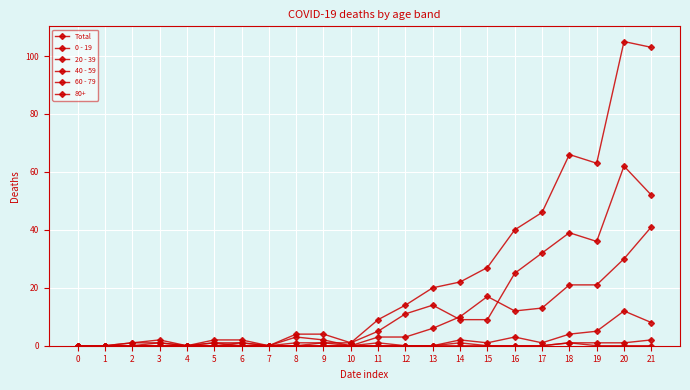

Does the chart have visible grid lines?

Yes